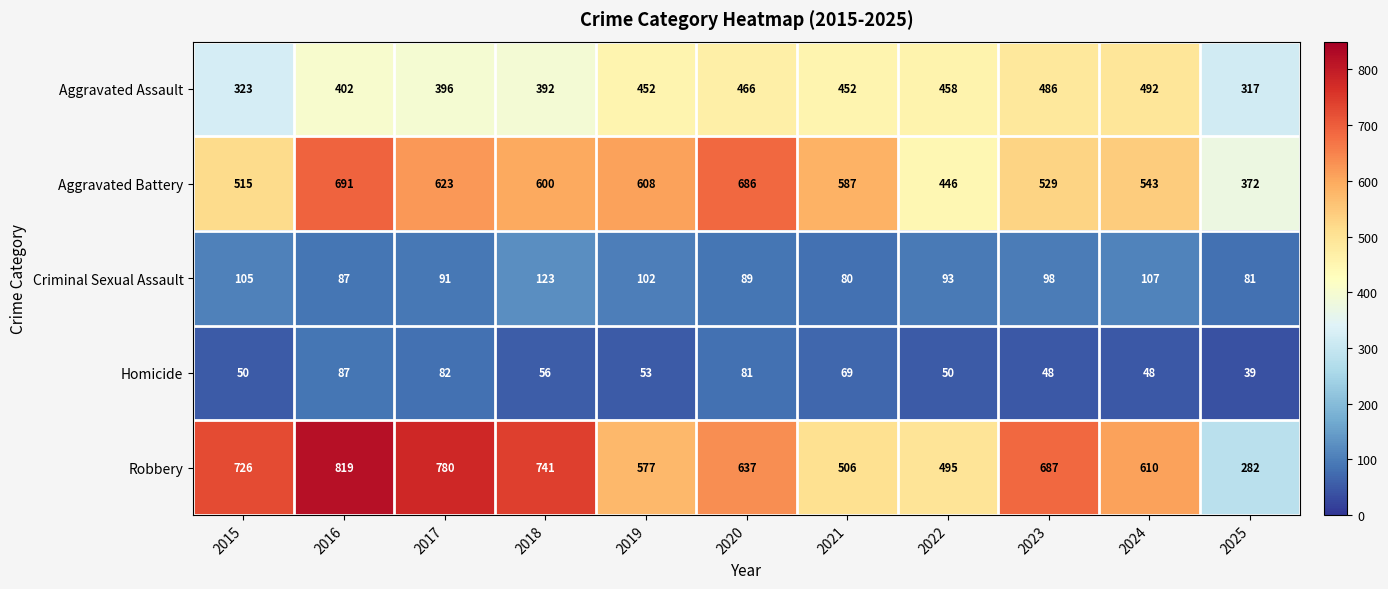

What is the sum of all Criminal Sexual Assault values?

1056